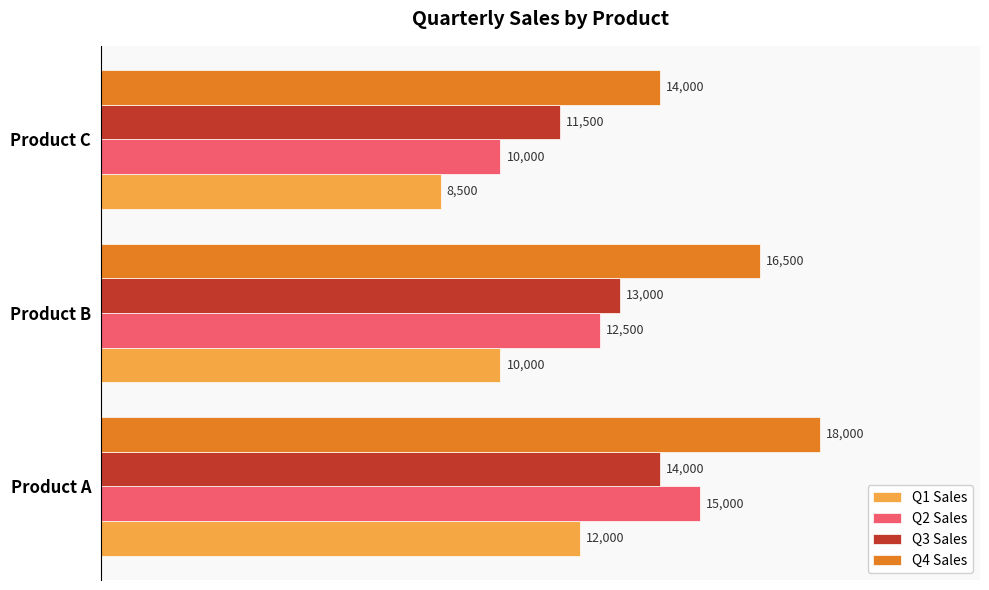

What is the average value of the Q4 Sales series?

16167